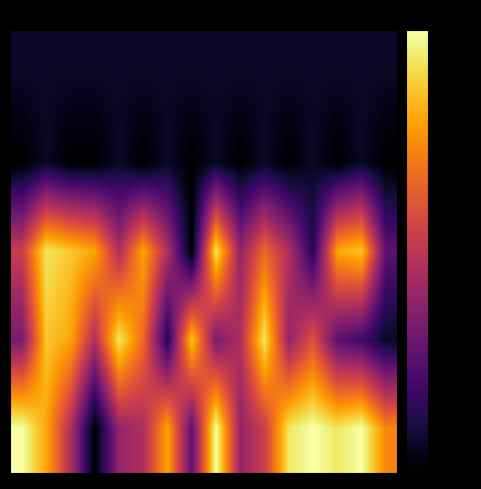

What is the smallest value displayed?

-70.0